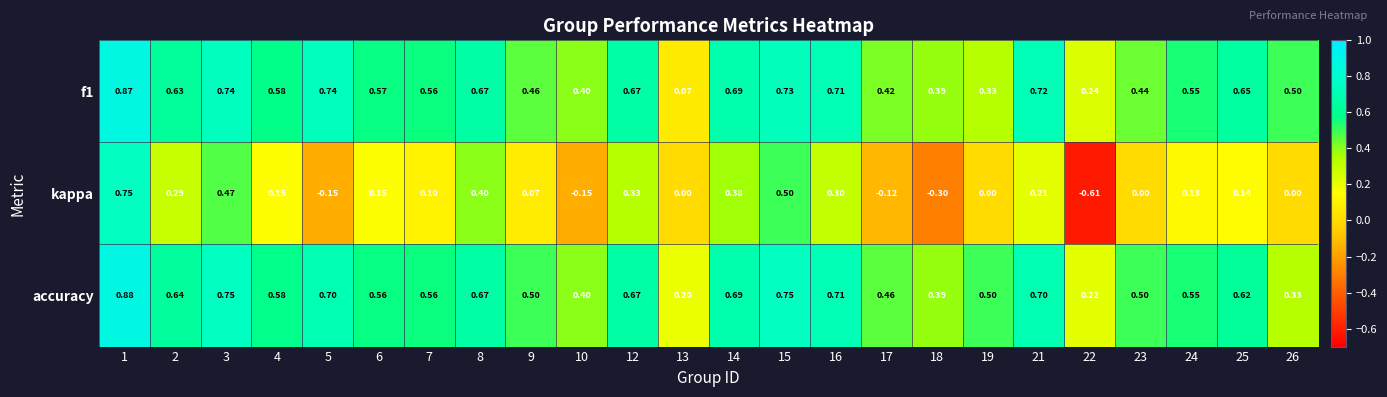

Between 16 and 25, which series saw the biggest shift?

kappa